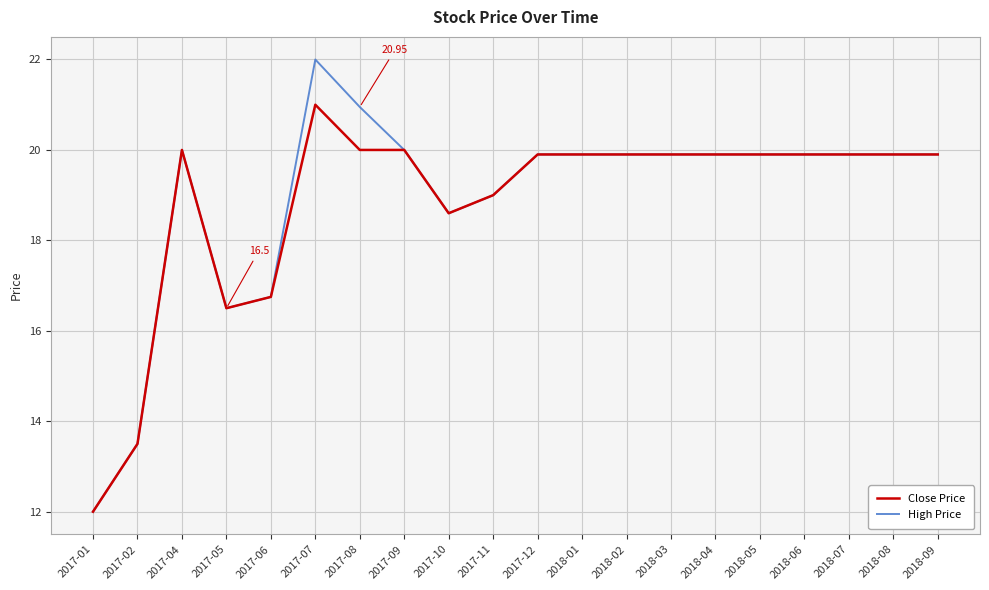

Is the value of High Price at 2017-01 greater than the value of Close Price at 2018-06?

No